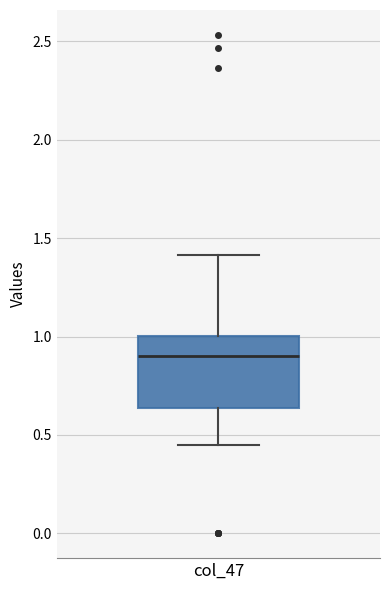

Transcribe this box plot: give where the median line is, the range the box spans, and where the two whiskers end, as read against the y-axis. The values are not printed on the chart, so give them approximately, as read against the axis.

median 0.90, box 0.65 to 1.00, whiskers 0.45 to 1.40